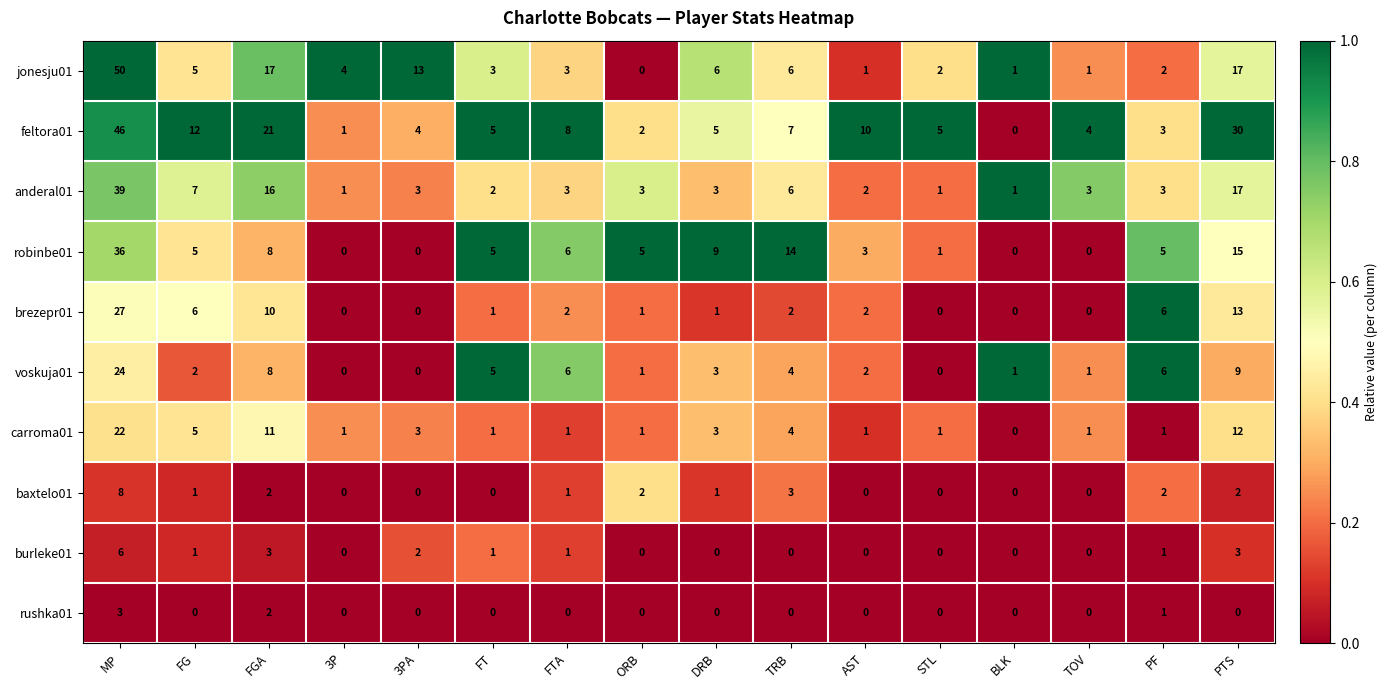

How many values in the voskuja01 series are below 3?

8